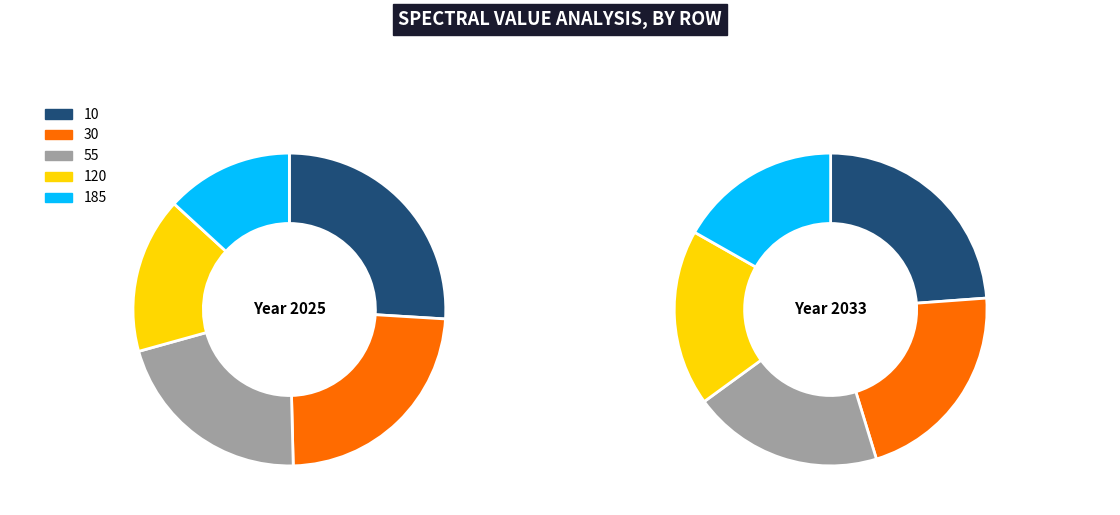

Does 30 represent more than half of the total?

No